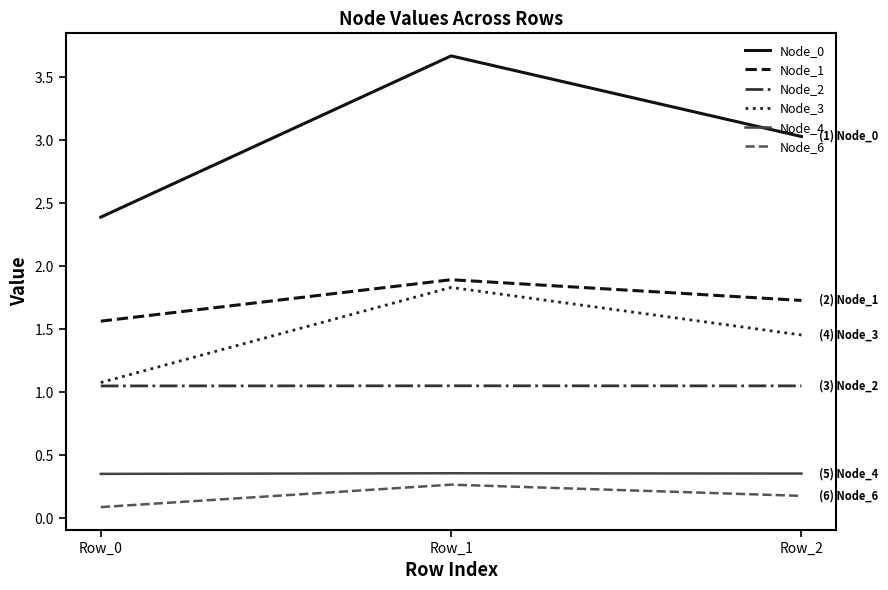

How many distinct data groups are displayed?

6